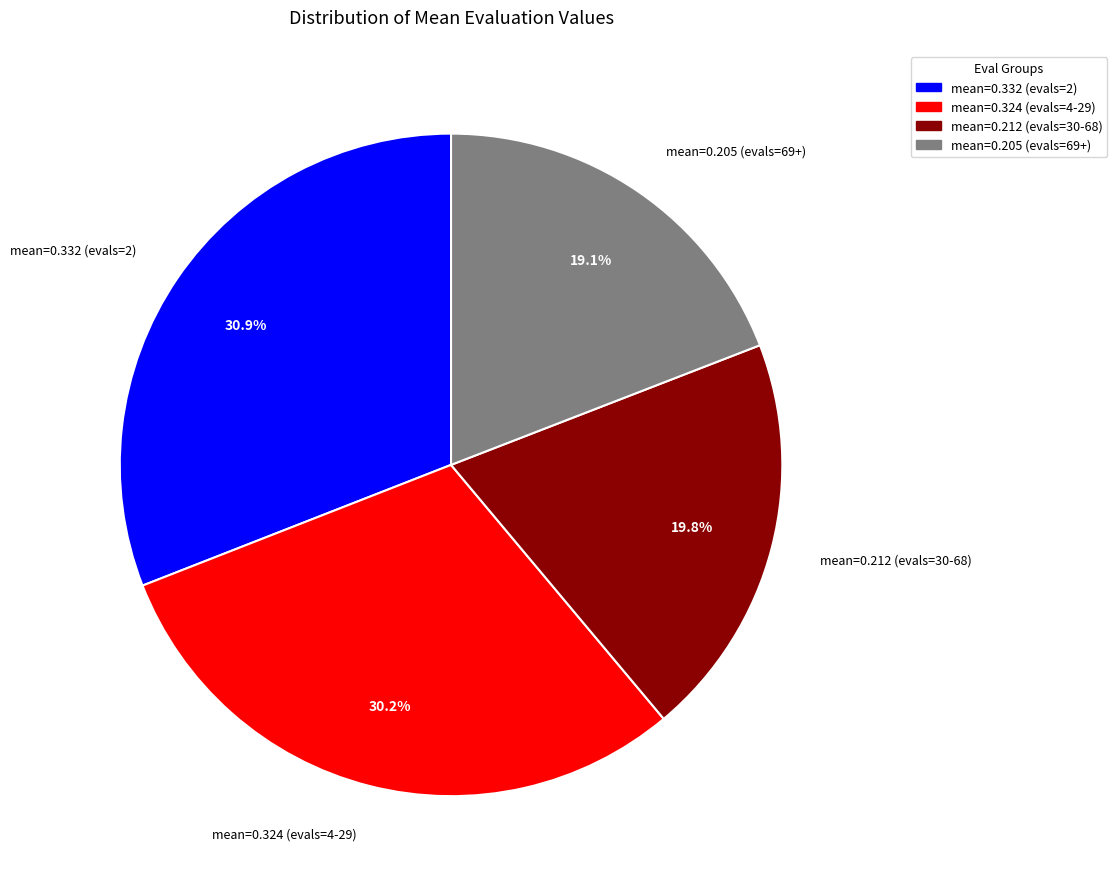

What percentage is NOT represented by mean=0.212 (evals=30-68)?

80.2%